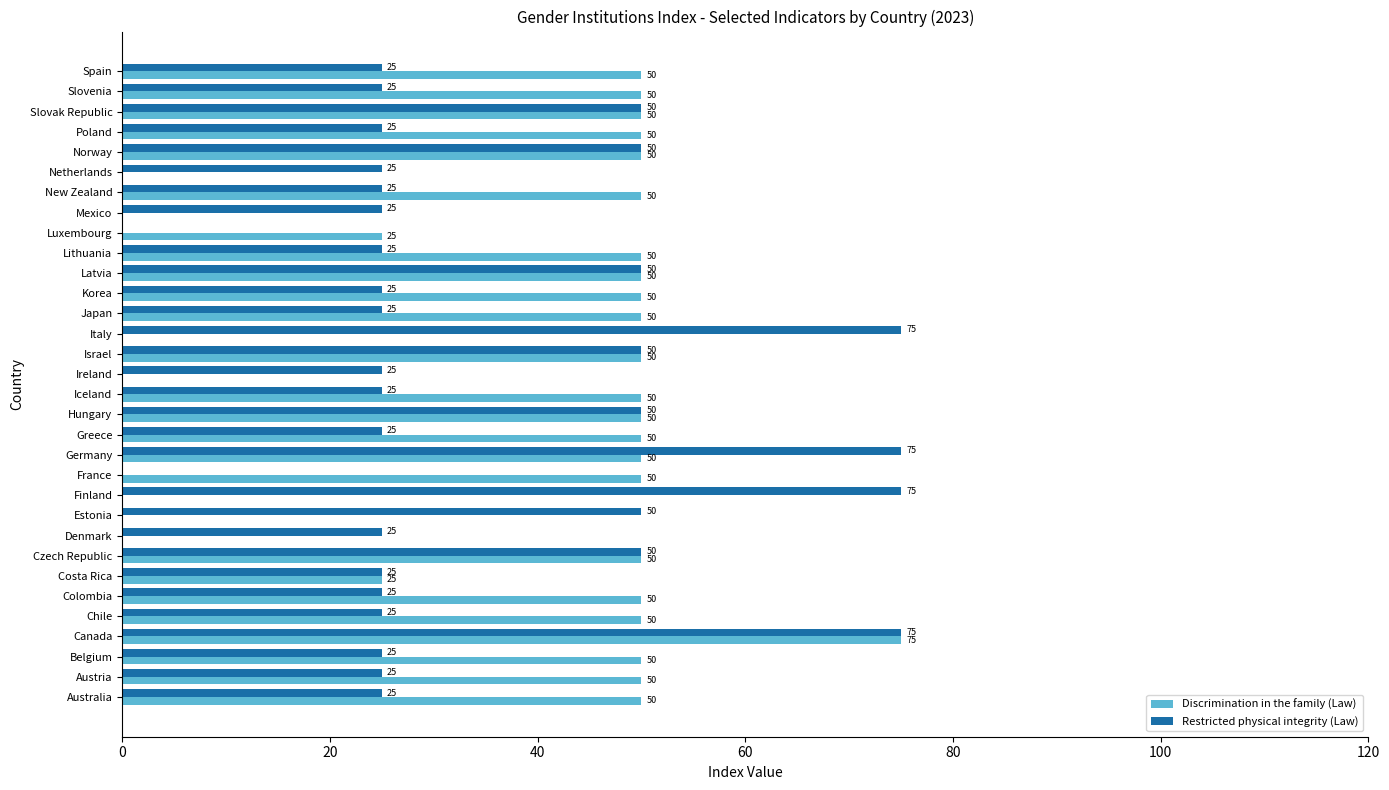

How many Discrimination in the family (Law) values are between 25 and 50?

24